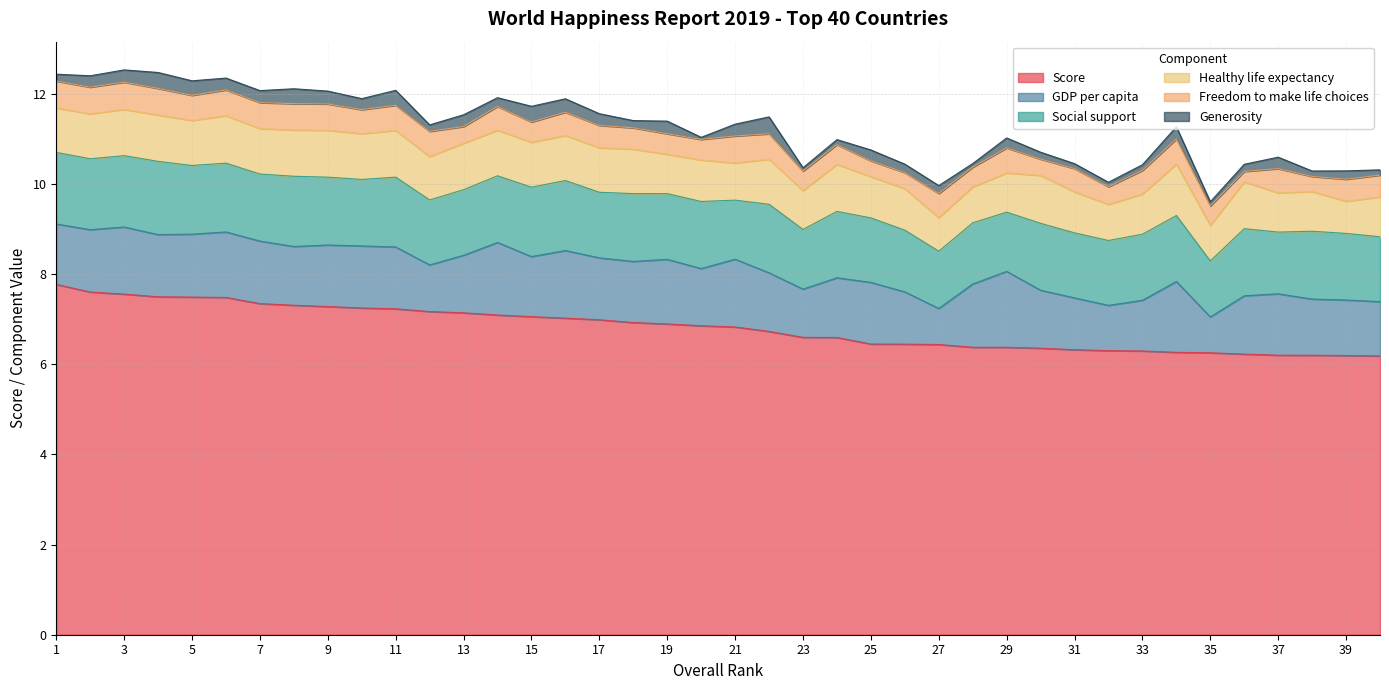

Reading left to right, extract all data points from this chart.

Score: 7.8	7.6	7.6	7.5	7.5	7.5	7.3	7.3	7.3	7.2	7.2	7.2	7.1	7.1	7.1	7.0	7.0	6.9	6.9	6.9	6.8	6.7	6.6	6.6	6.4	6.4	6.4	6.4	6.4	6.4	6.3	6.3	6.3	6.3	6.3	6.2	6.2	6.2	6.2	6.2
GDP per capita: 1.3	1.4	1.5	1.4	1.4	1.5	1.4	1.3	1.4	1.4	1.4	1.0	1.3	1.6	1.3	1.5	1.4	1.4	1.4	1.3	1.5	1.3	1.1	1.3	1.4	1.2	0.8	1.4	1.7	1.3	1.1	1.0	1.1	1.6	0.8	1.3	1.4	1.2	1.2	1.2
Social support: 1.6	1.6	1.6	1.6	1.5	1.5	1.5	1.6	1.5	1.5	1.5	1.4	1.5	1.5	1.5	1.6	1.5	1.5	1.5	1.5	1.3	1.5	1.3	1.5	1.4	1.4	1.3	1.4	1.3	1.5	1.4	1.4	1.5	1.5	1.2	1.5	1.4	1.5	1.5	1.4
Healthy life expectancy: 1.0	1.0	1.0	1.0	1.0	1.1	1.0	1.0	1.0	1.0	1.0	1.0	1.0	1.0	1.0	1.0	1.0	1.0	0.9	0.9	0.8	1.0	0.9	1.0	0.9	0.9	0.7	0.8	0.9	1.1	0.9	0.8	0.9	1.1	0.8	1.0	0.9	0.9	0.7	0.9
Freedom to make life choices: 0.6	0.6	0.6	0.6	0.6	0.6	0.6	0.6	0.6	0.5	0.6	0.6	0.4	0.5	0.5	0.5	0.5	0.5	0.5	0.5	0.6	0.6	0.4	0.4	0.4	0.4	0.5	0.4	0.6	0.4	0.5	0.4	0.5	0.6	0.4	0.2	0.5	0.3	0.5	0.5
Generosity: 0.2	0.3	0.3	0.4	0.3	0.3	0.3	0.3	0.3	0.2	0.3	0.1	0.3	0.2	0.3	0.3	0.3	0.2	0.3	0.0	0.3	0.4	0.1	0.1	0.2	0.2	0.2	0.1	0.2	0.2	0.1	0.1	0.1	0.3	0.1	0.2	0.3	0.1	0.2	0.1